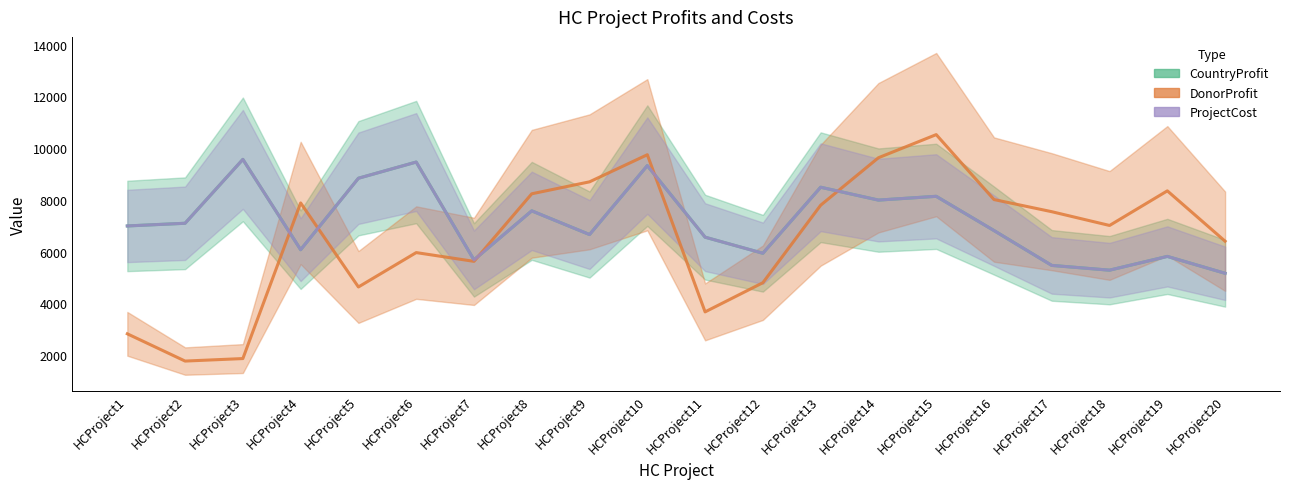

The value of ProjectCost at HCProject19 is 5813. True or false?

True